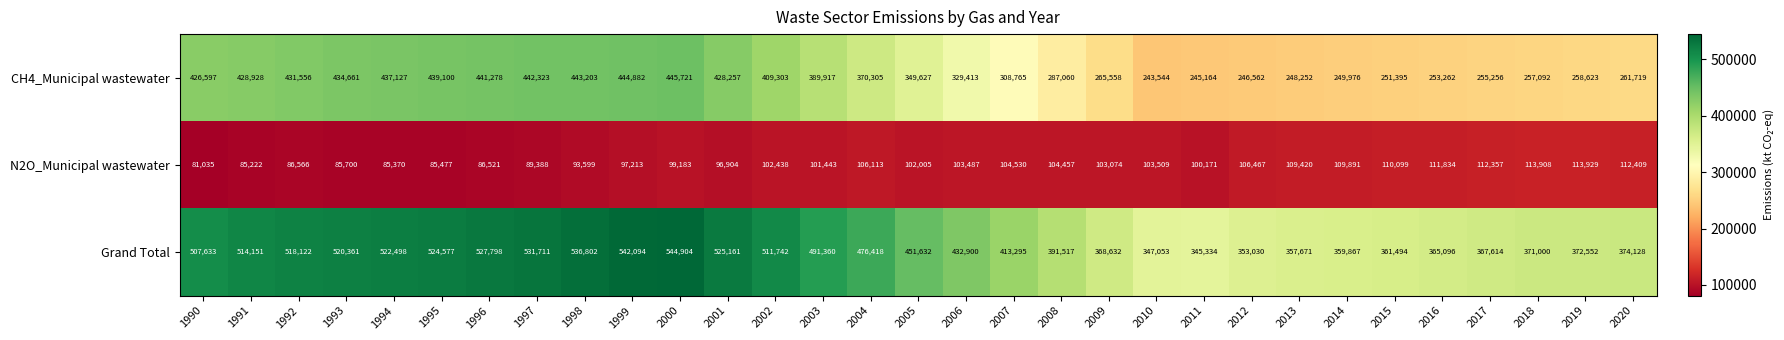

What is the difference between the maximum and minimum values in the Grand Total series?

199570